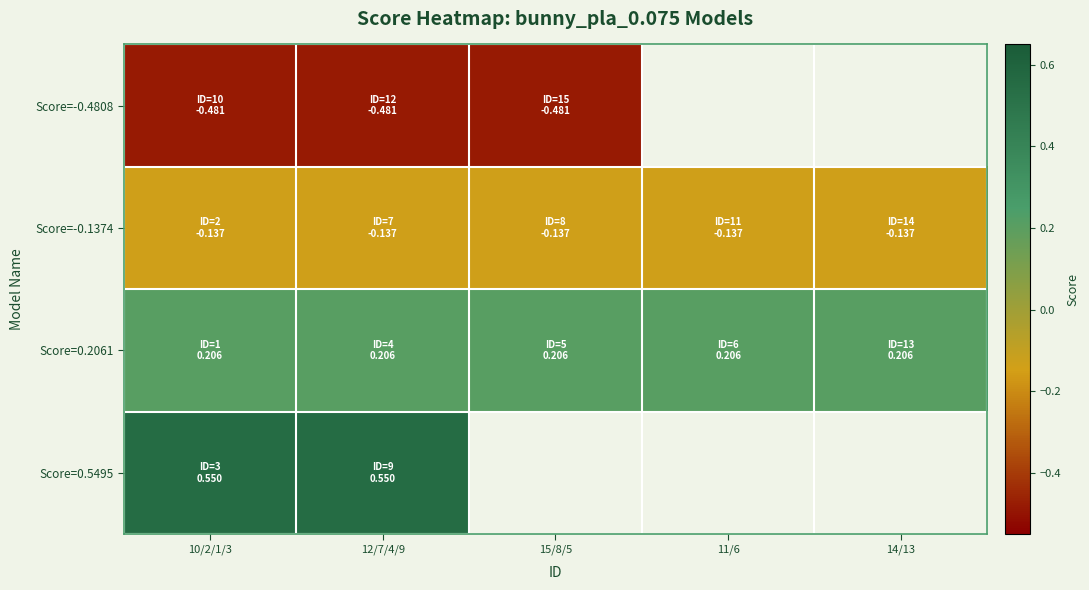

Which series has the widest spread of values?

Score=-0.4808